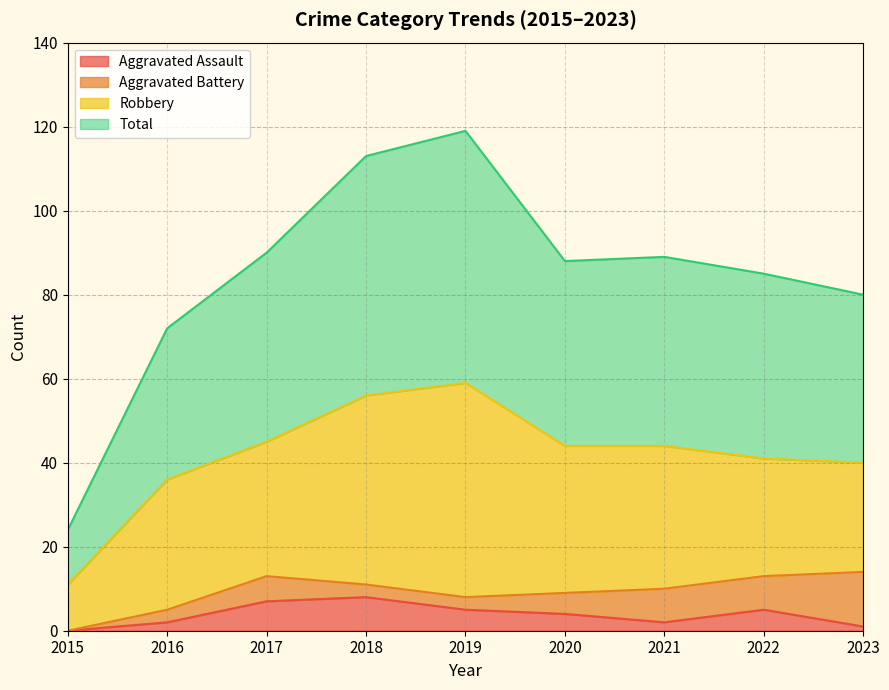

How many lines are shown in the chart?

4